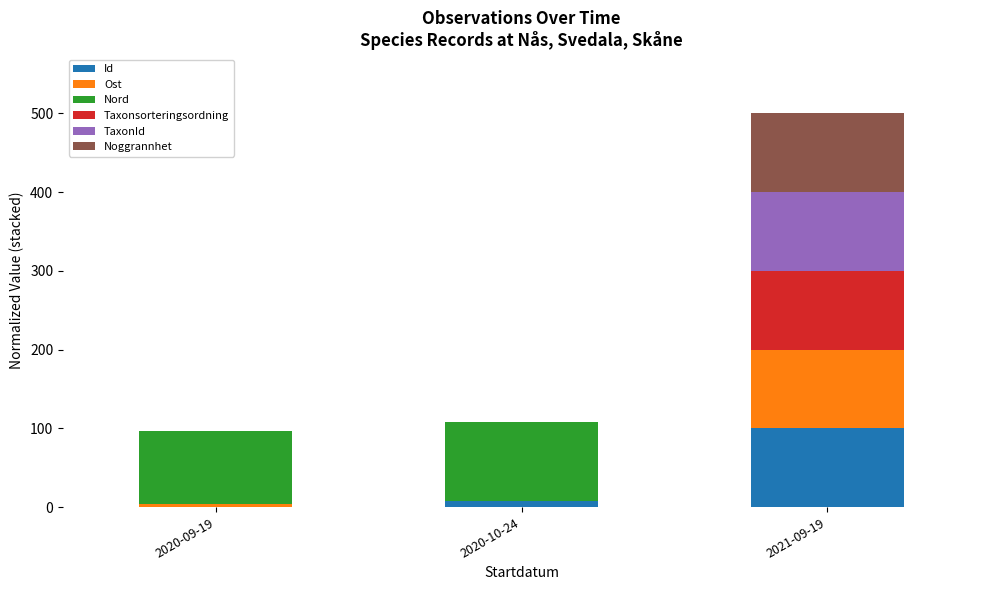

What is the sum of all Id values?

107.7